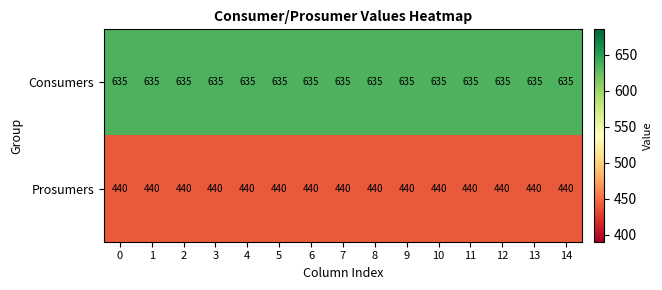

How many data points does each series have?

15